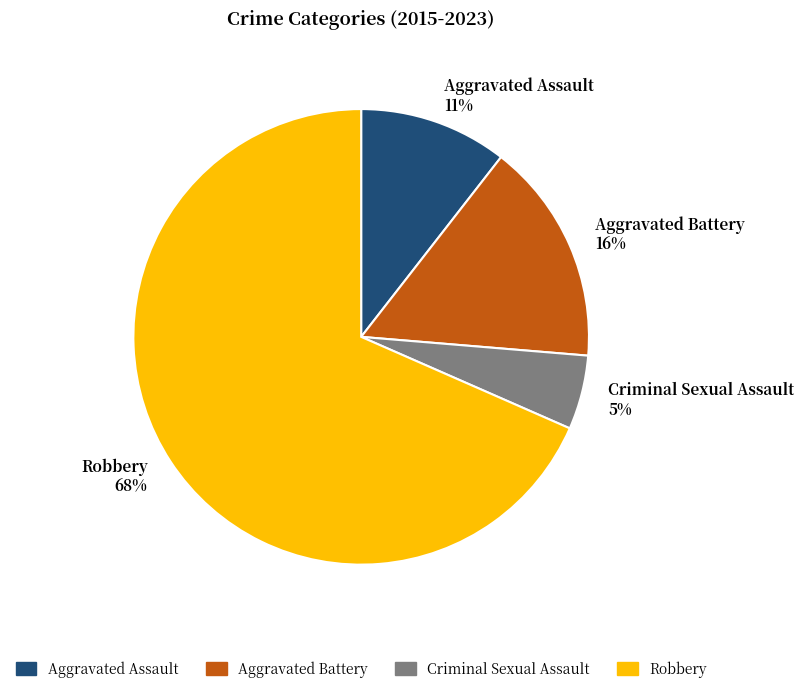

Between Aggravated Assault and Criminal Sexual Assault, which is larger?

Aggravated Assault